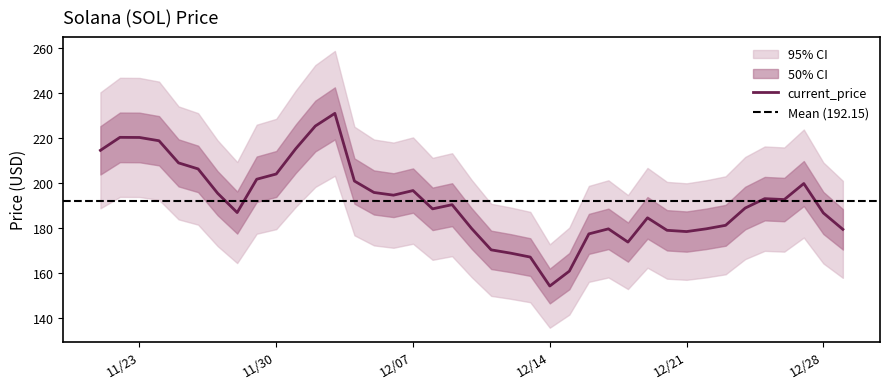

At which label does current_price reach its minimum?

12/14